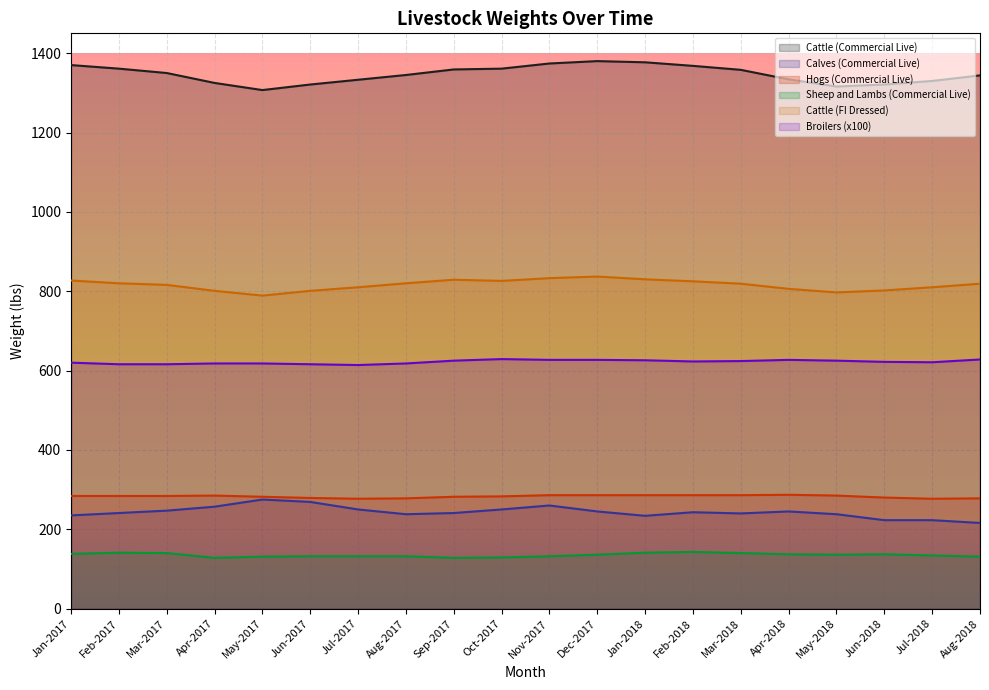

What is the maximum value shown in the chart?

1380